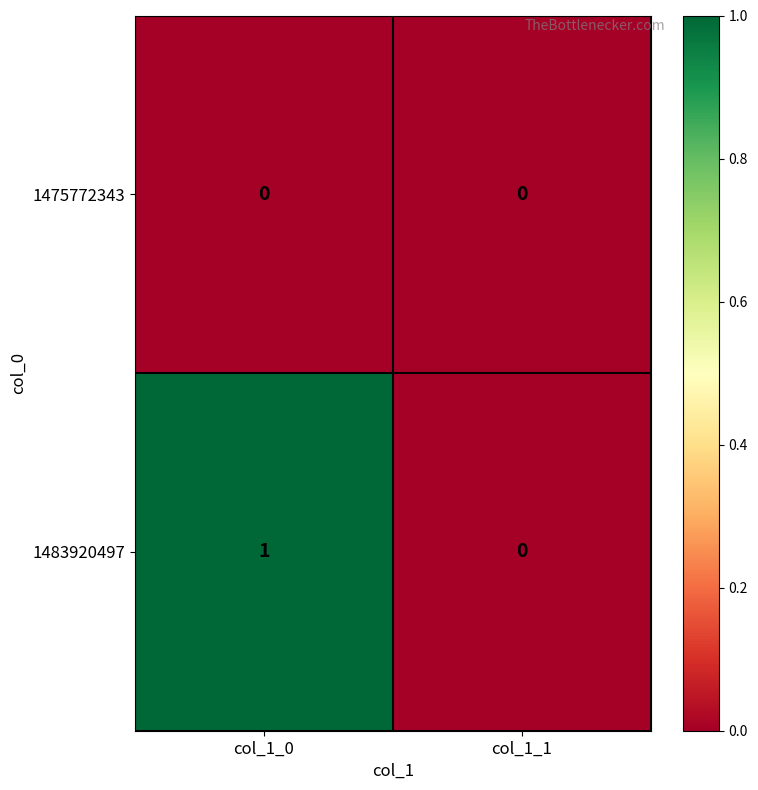

Which series has the largest total across all categories?

1483920497